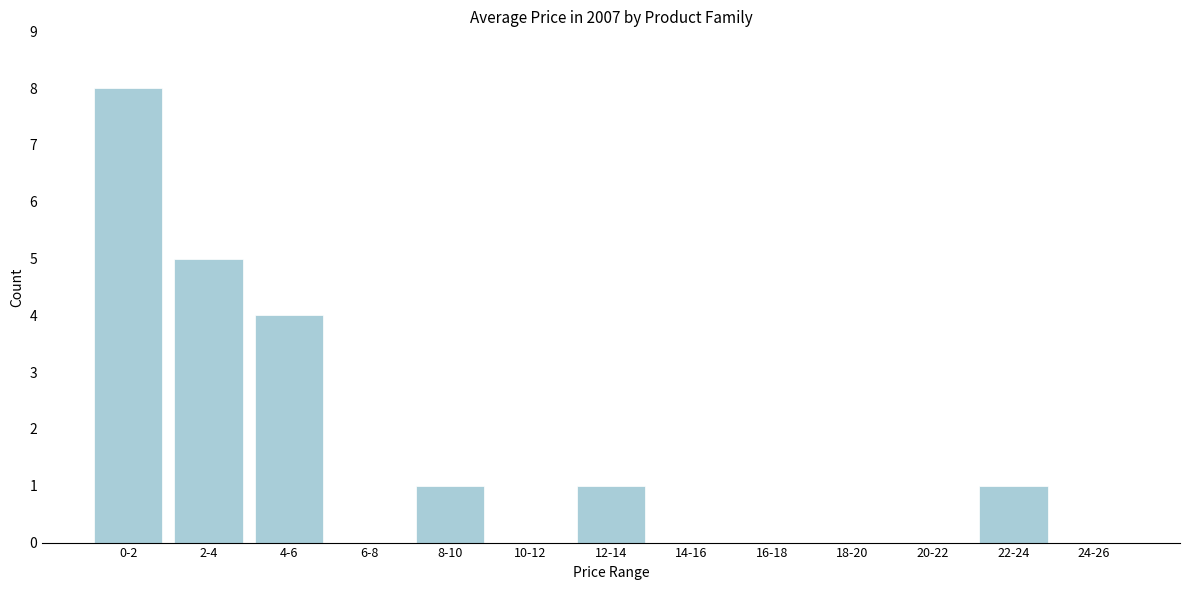

Reading left to right, extract all data points from this chart.

0-2=8	2-4=5	4-6=4	6-8=0	8-10=1	10-12=0	12-14=1	14-16=0	16-18=0	18-20=0	20-22=0	22-24=1	24-26=0